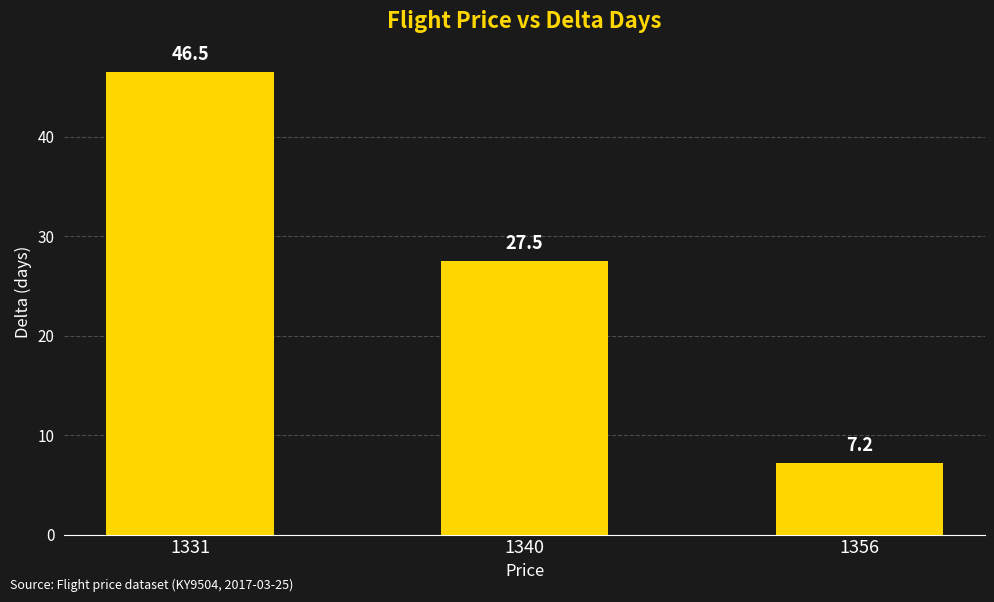

List the labels in order of value, largest first.

1331, 1340, 1356